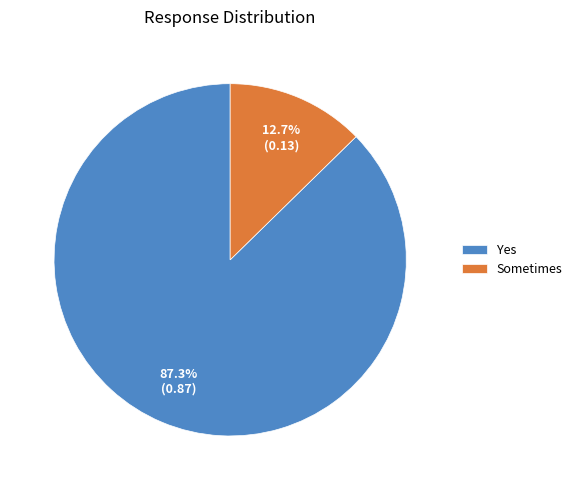

The Sometimes slice represents 2% of the pie. True or false?

False